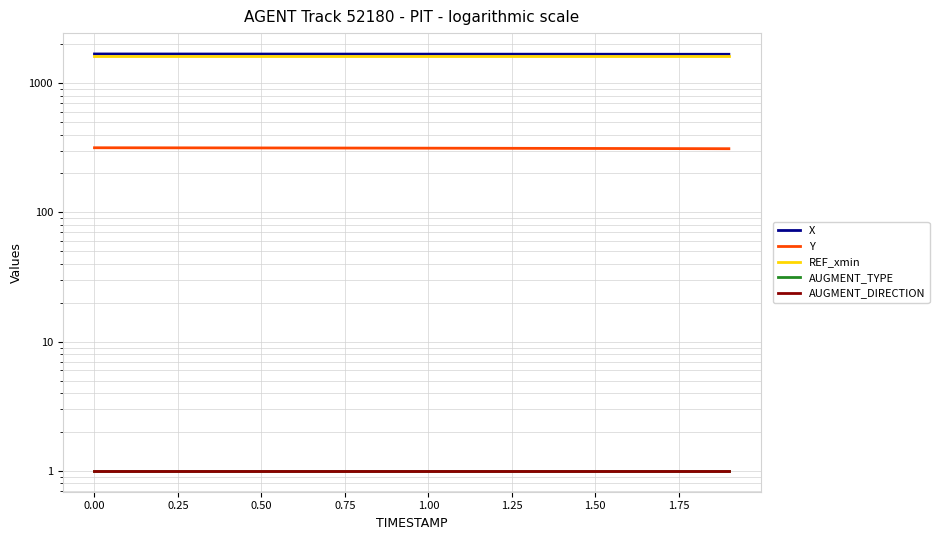

Reading left to right, extract all data points from this chart.

X: 1680.0	1679.4	1678.9	1678.3	1677.8	1677.2	1676.7	1676.1	1675.6	1675.1	1674.6	1674.1	1673.6	1673.1	1672.6	1672.1	1671.6	1671.1	1670.6	1670.2
Y: 316.0	315.8	315.6	315.4	315.2	315.0	314.7	314.5	314.2	313.9	313.7	313.4	313.1	312.7	312.4	312.1	311.8	311.4	311.1	310.7
REF_xmin: 1625.6	1625.6	1625.6	1625.6	1625.6	1625.6	1625.6	1625.6	1625.6	1625.6	1625.6	1625.6	1625.6	1625.6	1625.6	1625.6	1625.6	1625.6	1625.6	1625.6
AUGMENT_TYPE: 1.0	1.0	1.0	1.0	1.0	1.0	1.0	1.0	1.0	1.0	1.0	1.0	1.0	1.0	1.0	1.0	1.0	1.0	1.0	1.0
AUGMENT_DIRECTION: 1.0	1.0	1.0	1.0	1.0	1.0	1.0	1.0	1.0	1.0	1.0	1.0	1.0	1.0	1.0	1.0	1.0	1.0	1.0	1.0